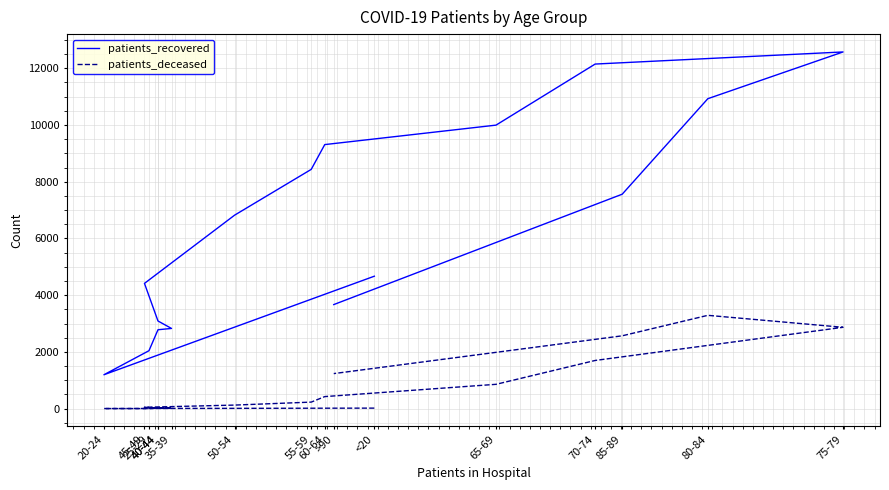

How many interior local valleys does the patients_deceased series have?

1